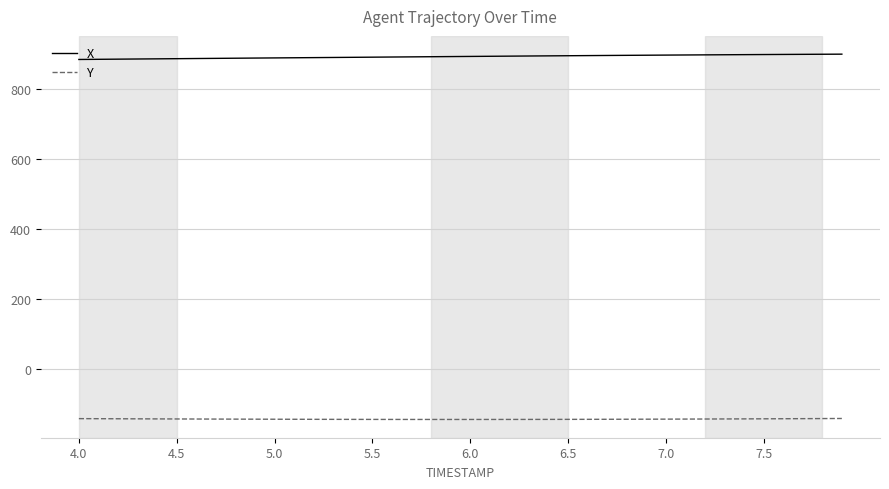

Rank the series by their maximum value, from lowest to highest.

Y, X